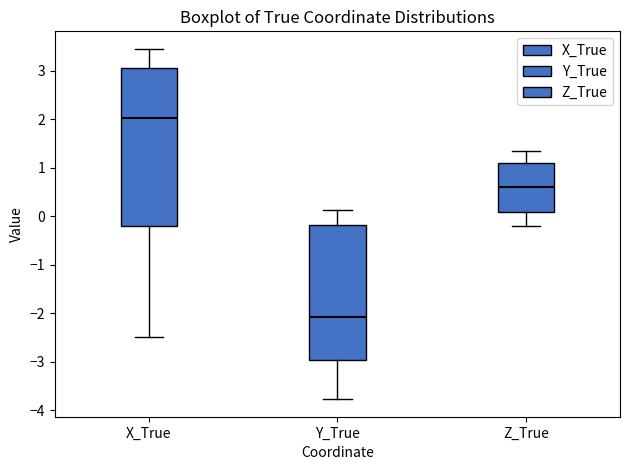

Which box is the tallest, from its lower edge to its upper edge?

X_True